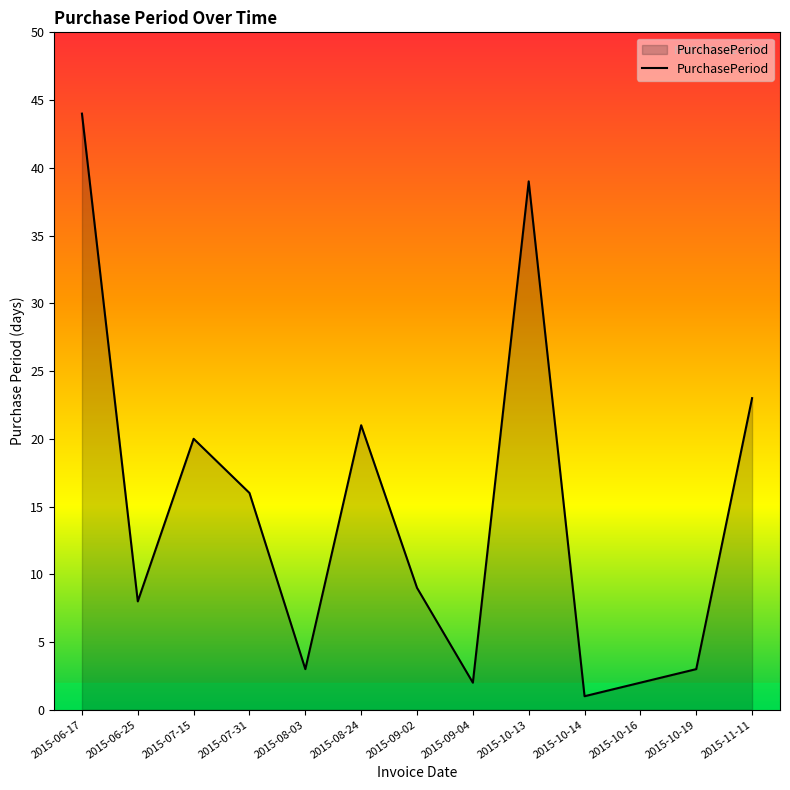

What is the difference between the values at 2015-10-19 and 2015-09-04?

1